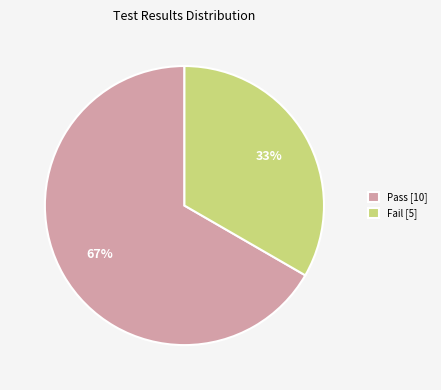

Between Fail and Pass, which is larger?

Pass